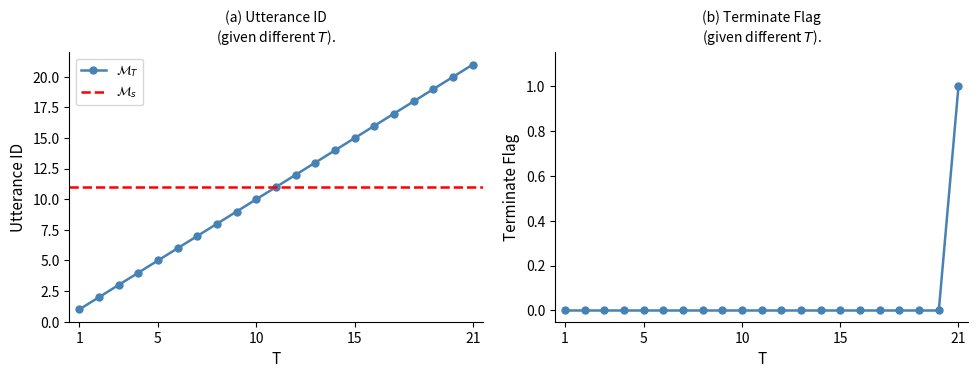

Reading left to right, list all the values displayed in this chart.

utterance_id: 1	2	3	4	5	6	7	8	9	10	11	12	13	14	15	16	17	18	19	20	21
terminate: 0	0	0	0	0	0	0	0	0	0	0	0	0	0	0	0	0	0	0	0	1